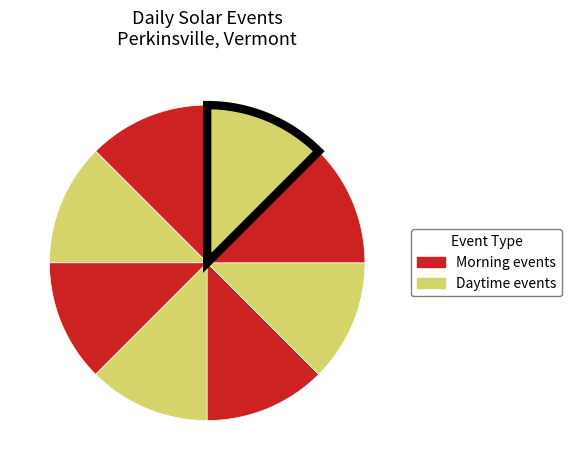

Count the number of slices in the pie.

8